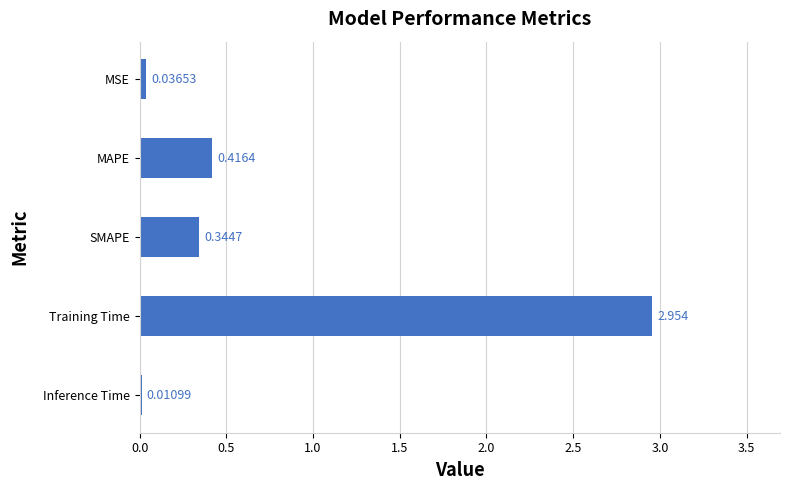

At which category does the chart reach its peak across all series?

Training Time